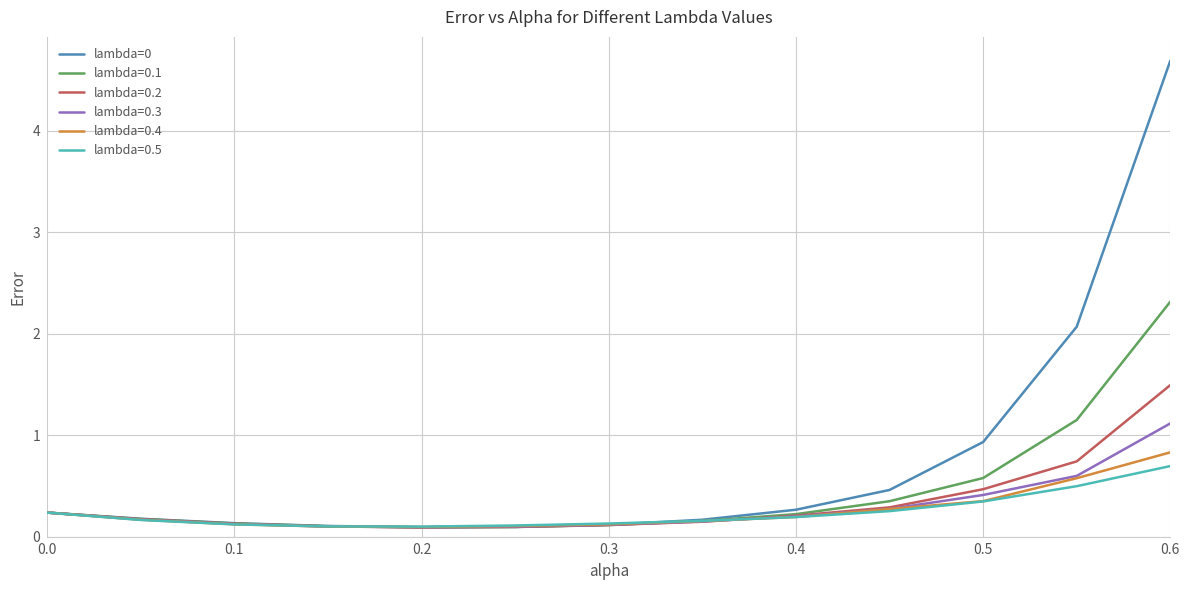

How many lines are shown in the chart?

6